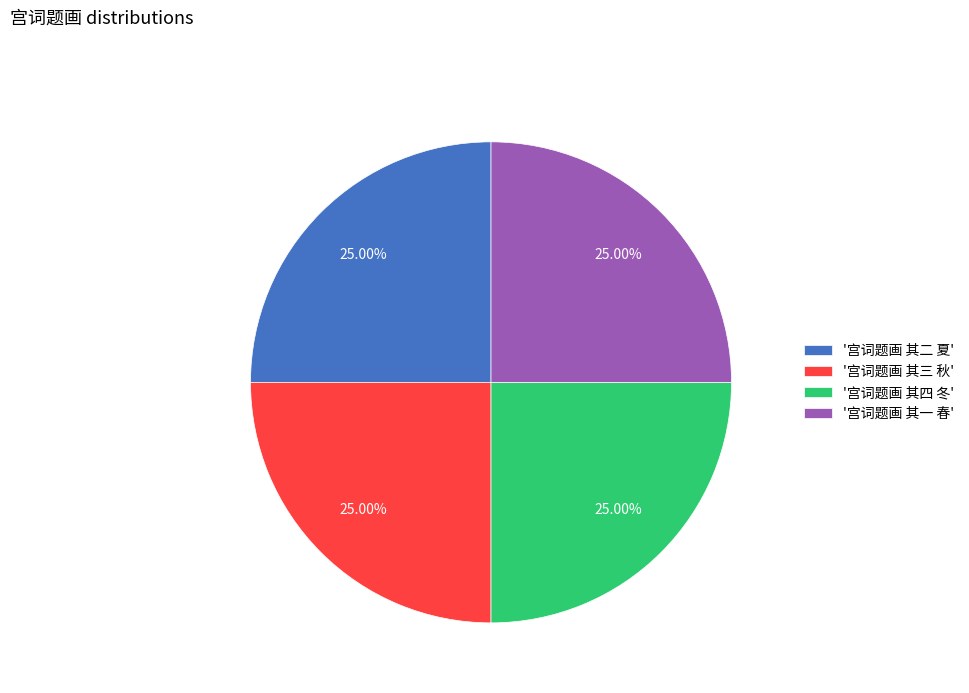

What is the ratio of the value at '宫词题画 其三 秋' to the value at '宫词题画 其二 夏'?

1.0